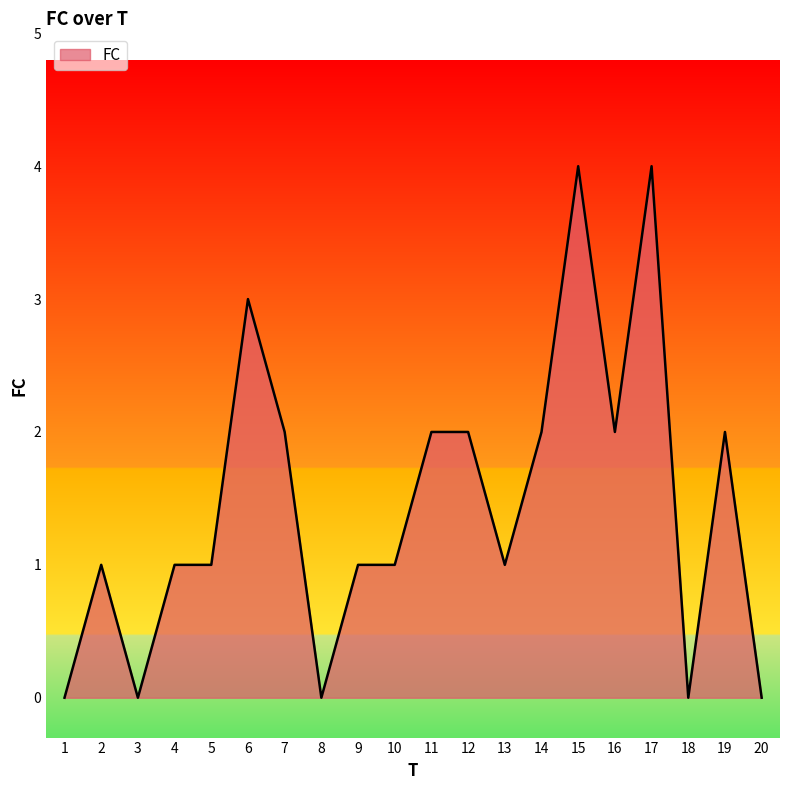

The value at 16 is 0. True or false?

False